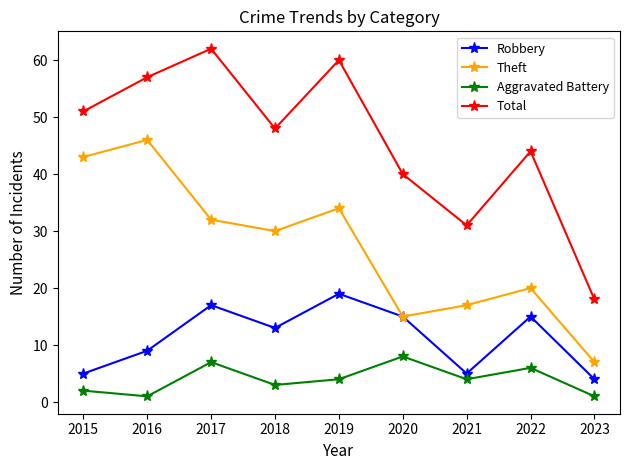

What is the difference between the highest and lowest values at 2019?

56